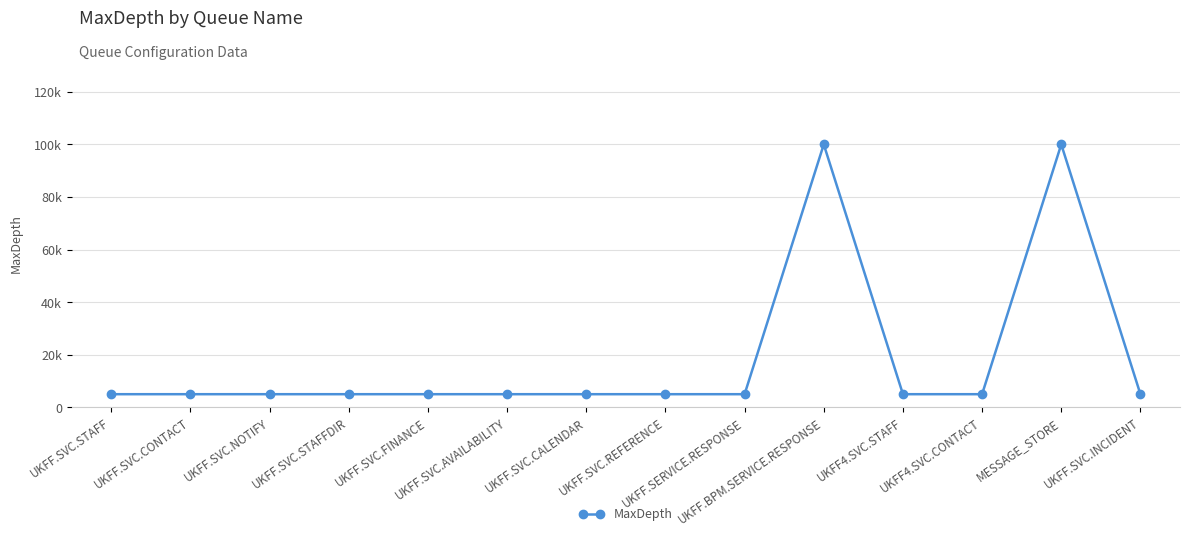

What position from the left is UKFF.BPM.SERVICE.RESPONSE?

10